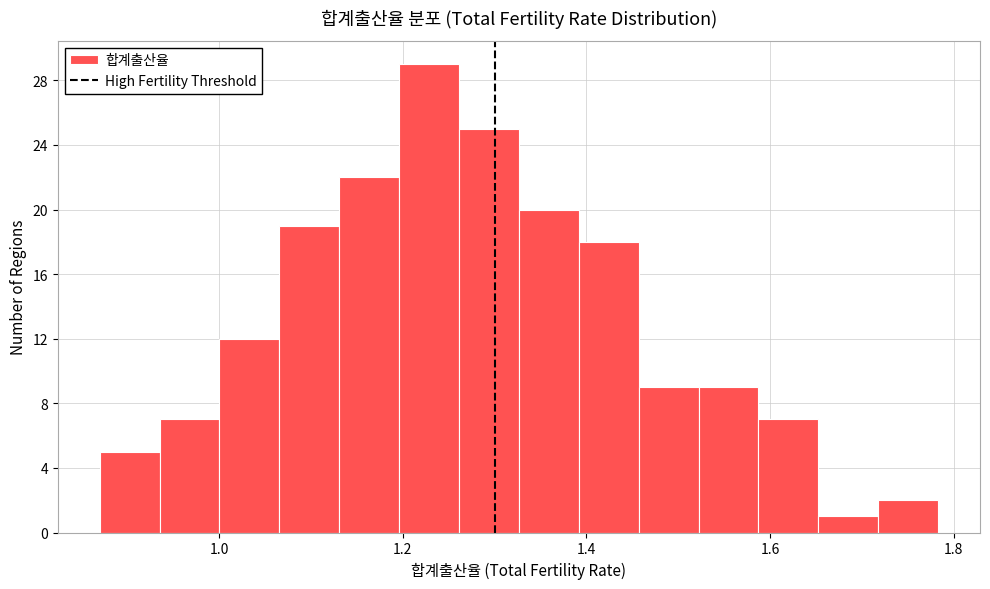

Read against the x-axis, roughly where is the centre of the tallest bar?

1.22